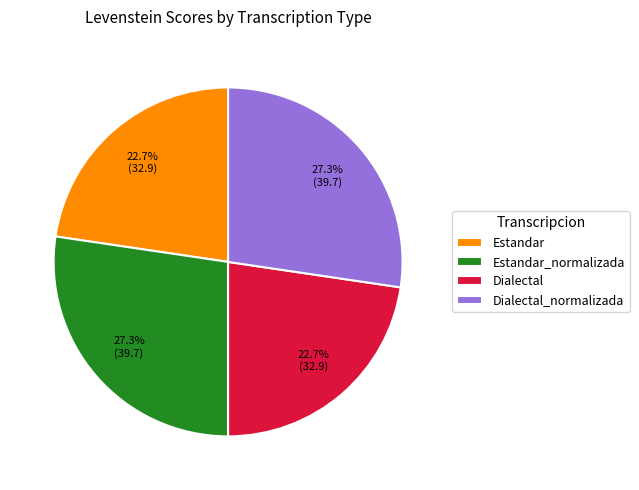

What percentage is NOT represented by Estandar_normalizada?

72.7%